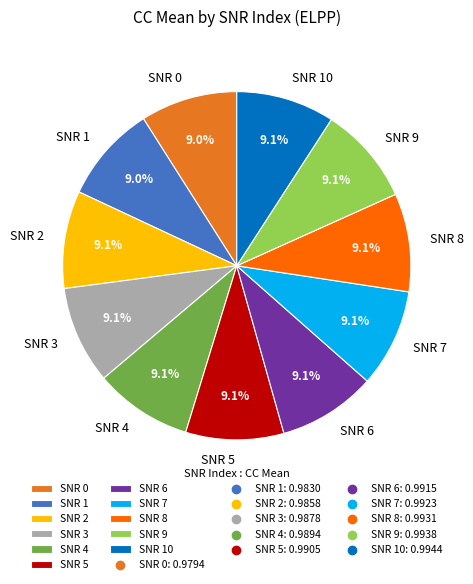

To the nearest percent, what is the combined percentage of SNR 10 and SNR 3?

18%